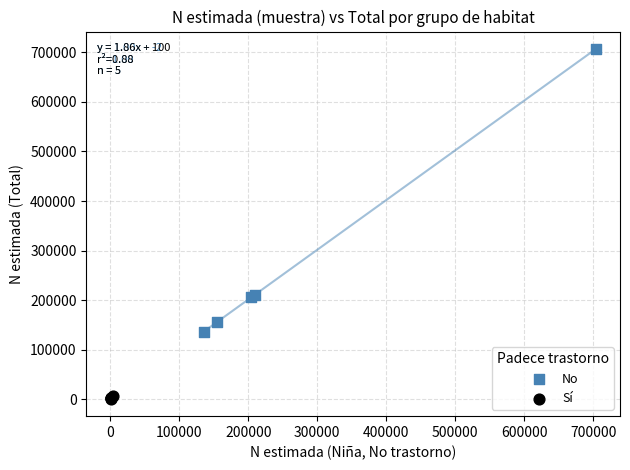

Which series has the widest spread of Y values?

No